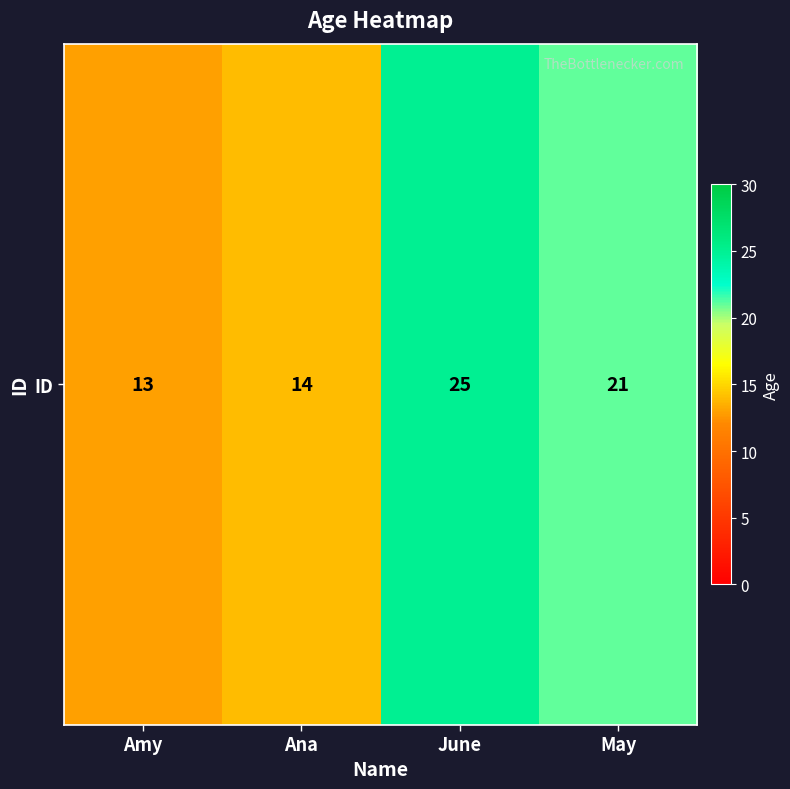

Which has a higher value, Ana or June?

June